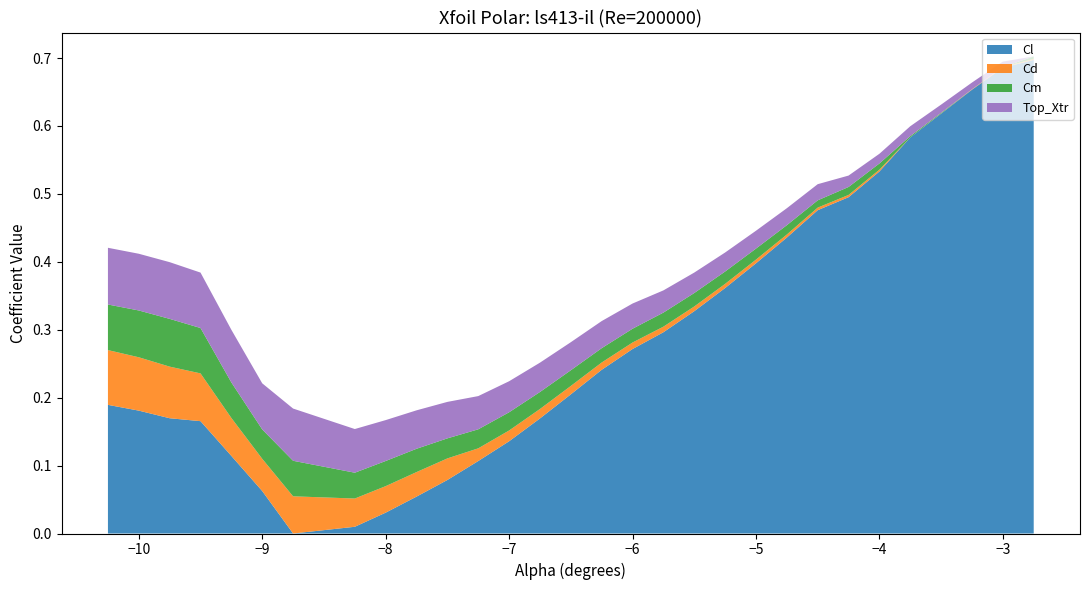

What are all the series names shown in the legend?

Cl, Cd, Cm, Top_Xtr